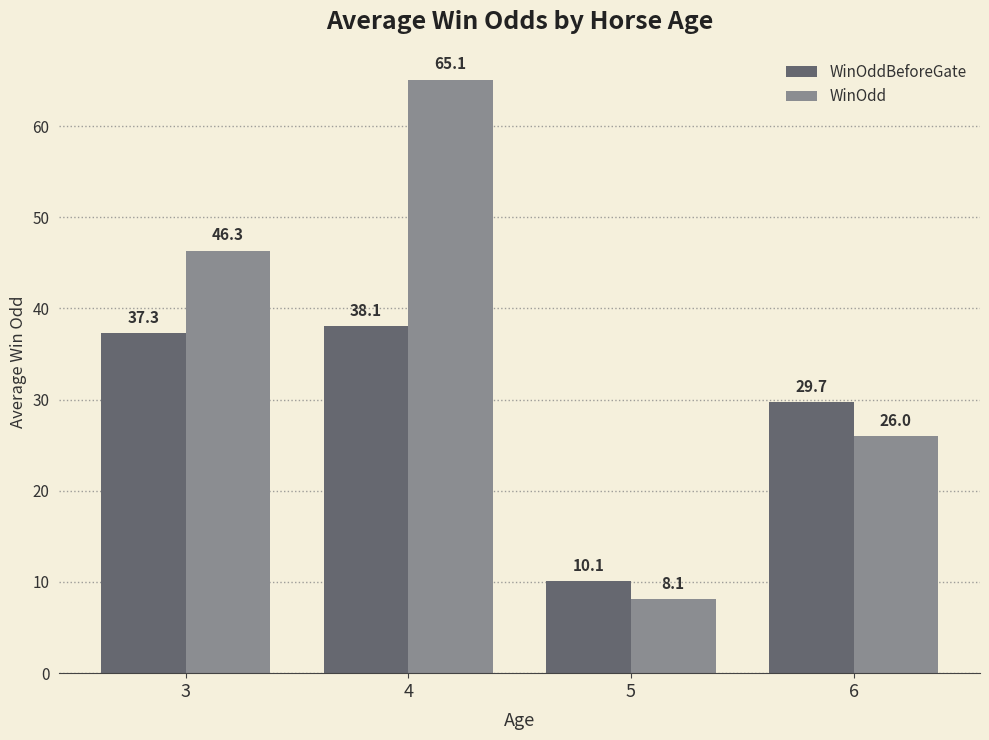

Which series has the widest spread of values?

WinOdd